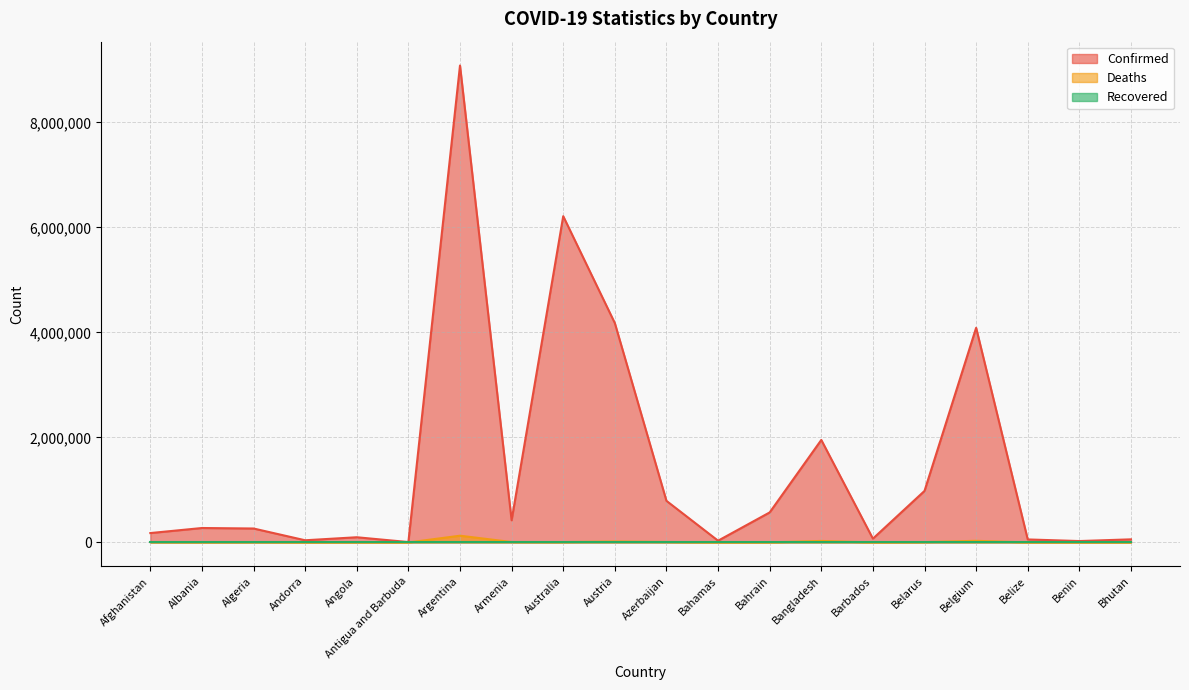

What is the label of the 19th point from the left?

Benin